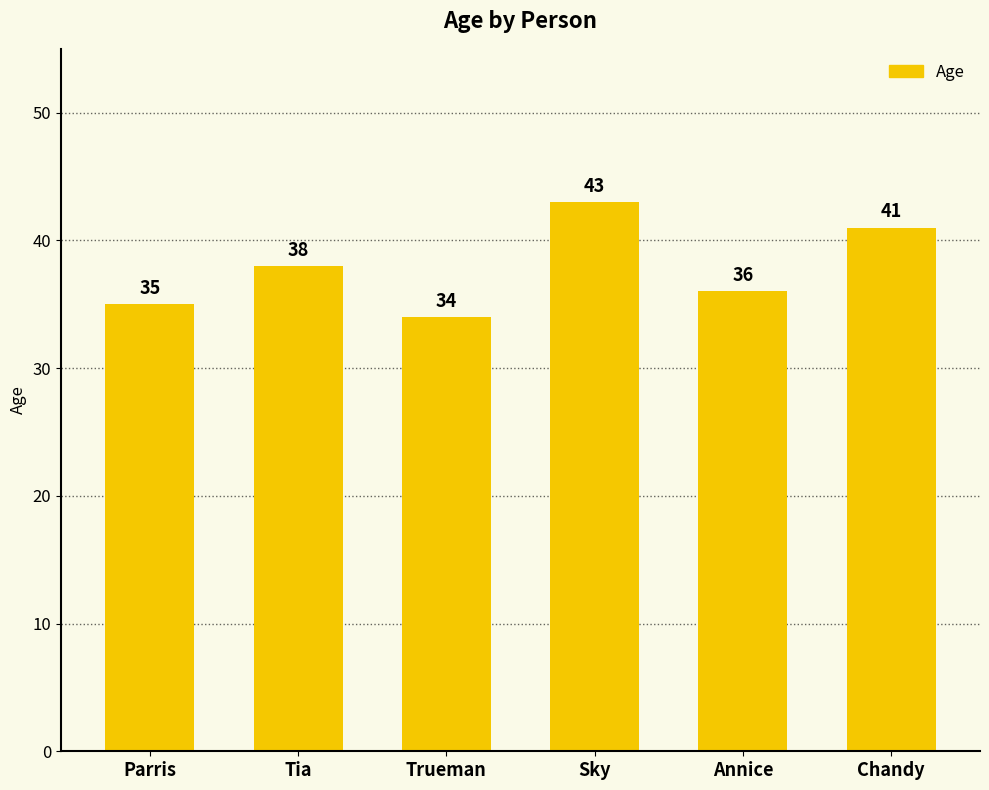

Read the value at Annice.

36